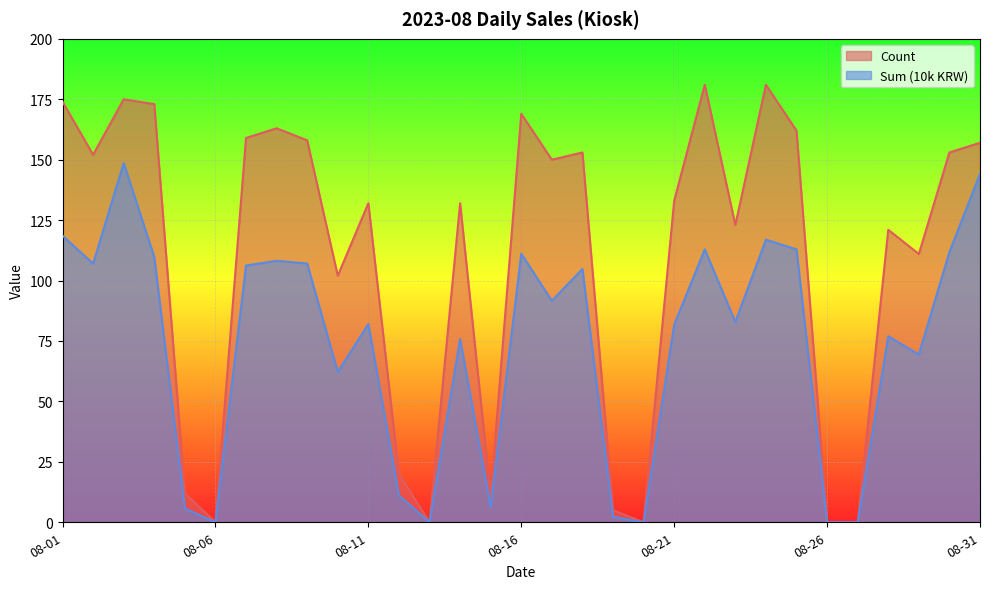

Which series has the widest spread of values?

Count